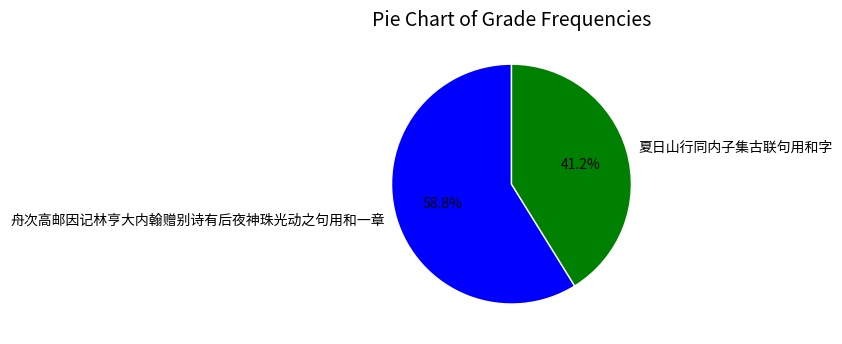

How many slices are in this pie chart?

2